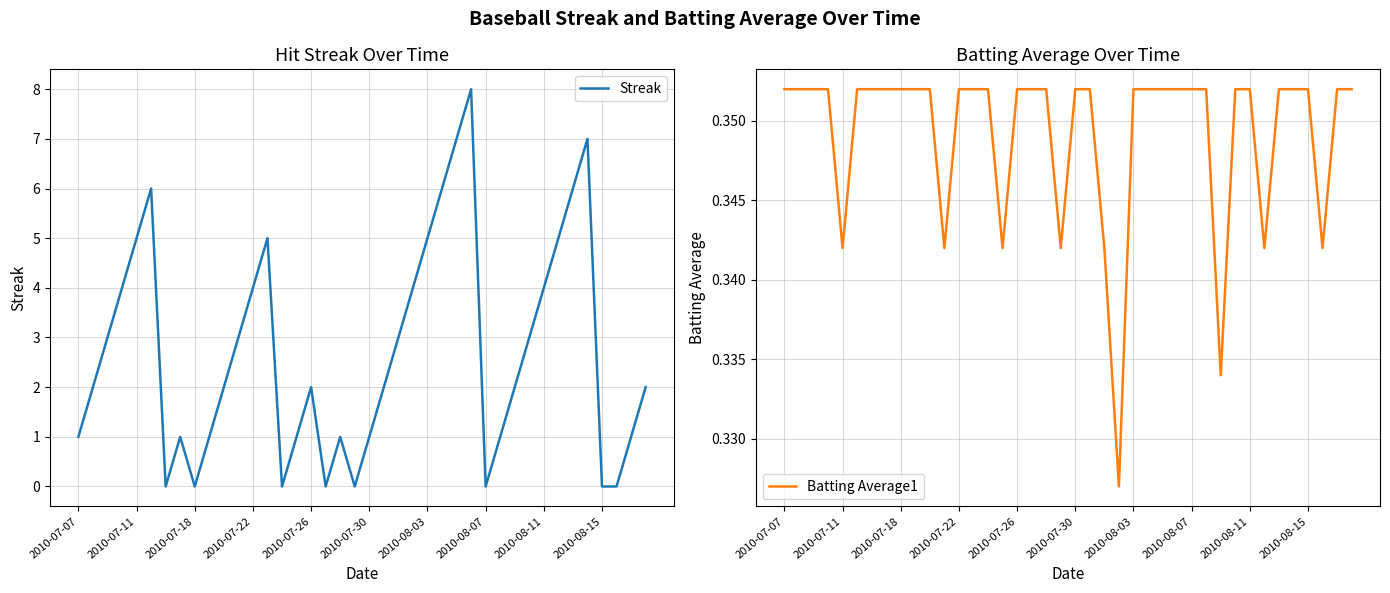

What is the maximum value for Streak?

8